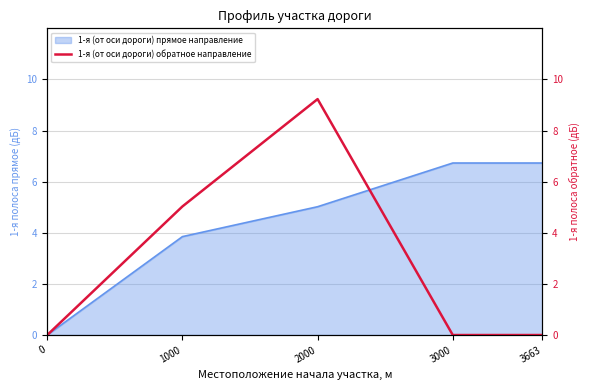

The value of 1-я (от оси дороги) прямое направление at 1000 is 3.9. True or false?

True